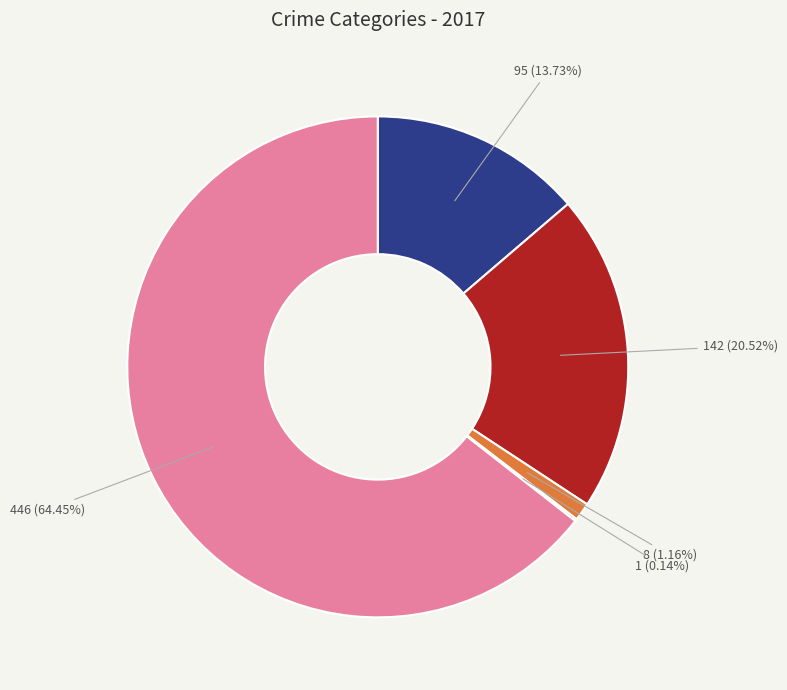

Is there a majority slice in this chart?

Yes